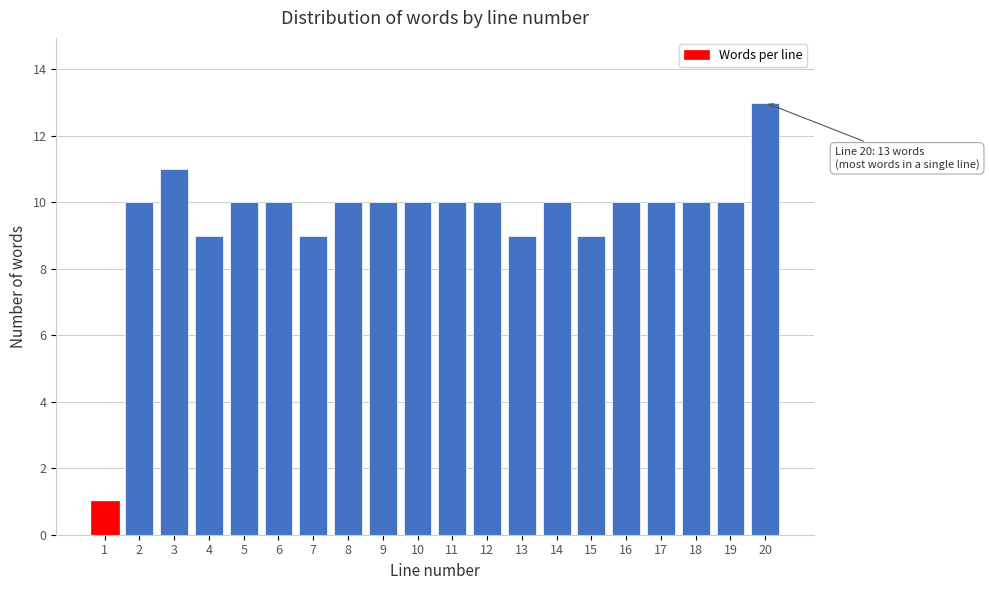

Reading left to right, what are all the values shown in this chart?

1=1	2=10	3=11	4=9	5=10	6=10	7=9	8=10	9=10	10=10	11=10	12=10	13=9	14=10	15=9	16=10	17=10	18=10	19=10	20=13